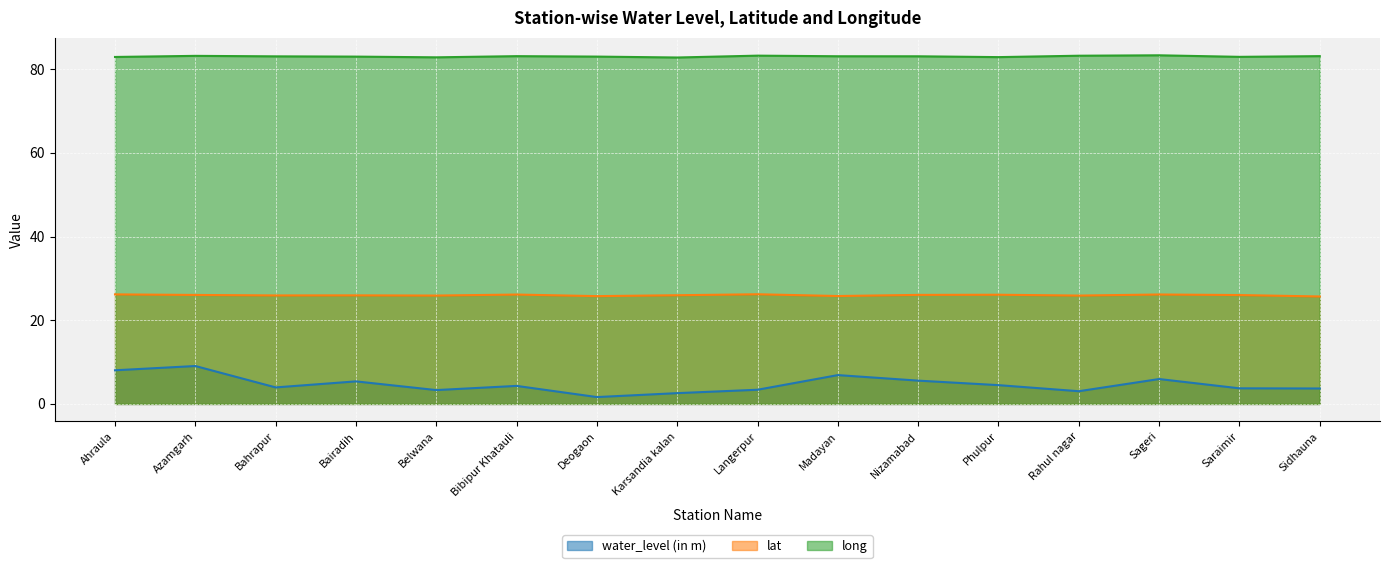

What is the sum of the lat values at Sageri and Rahul nagar?

52.0